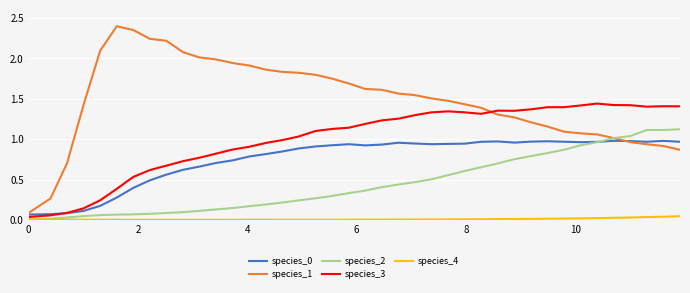

Which series has the largest range (max minus min)?

species_1